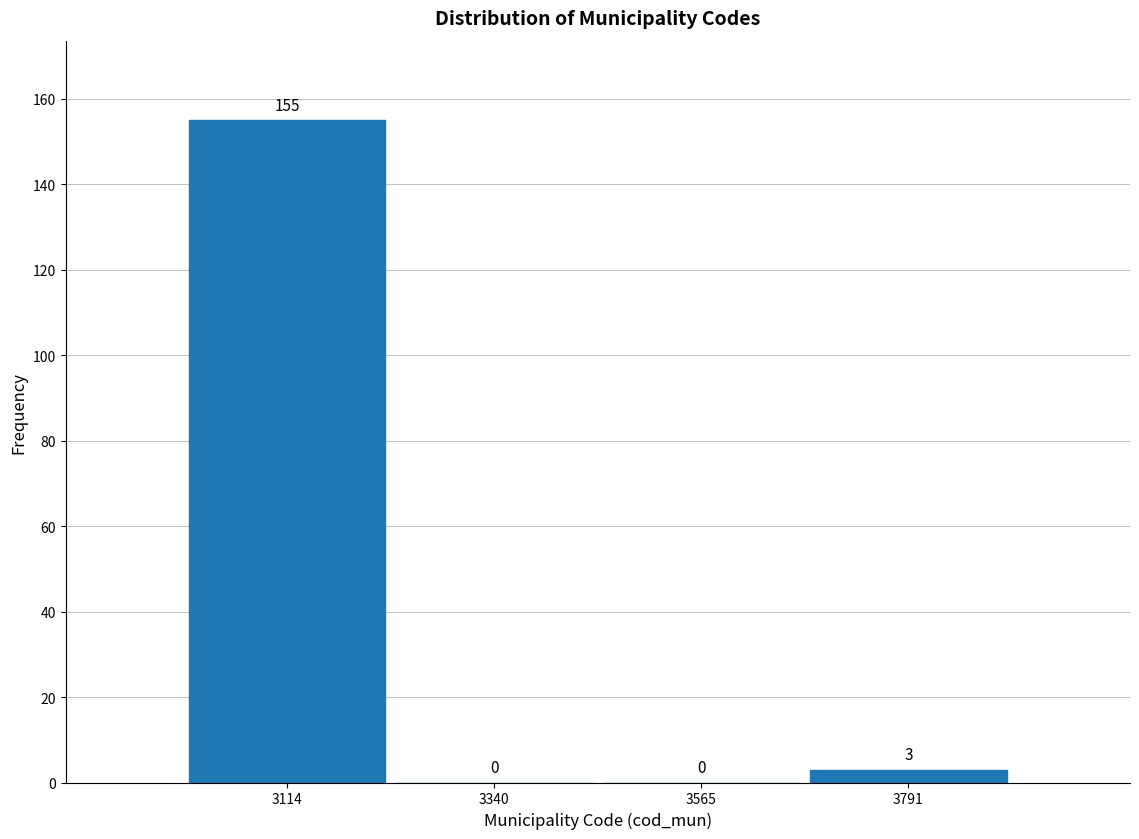

Reading left to right, list every bar in this chart as the range it spans on the x-axis followed by its height. The bar edges are not printed on the chart, so give them approximately, as read against the axis.

3000 to 3250: 155
3250 to 3450: 0
3450 to 3700: 0
3700 to 3900: 3